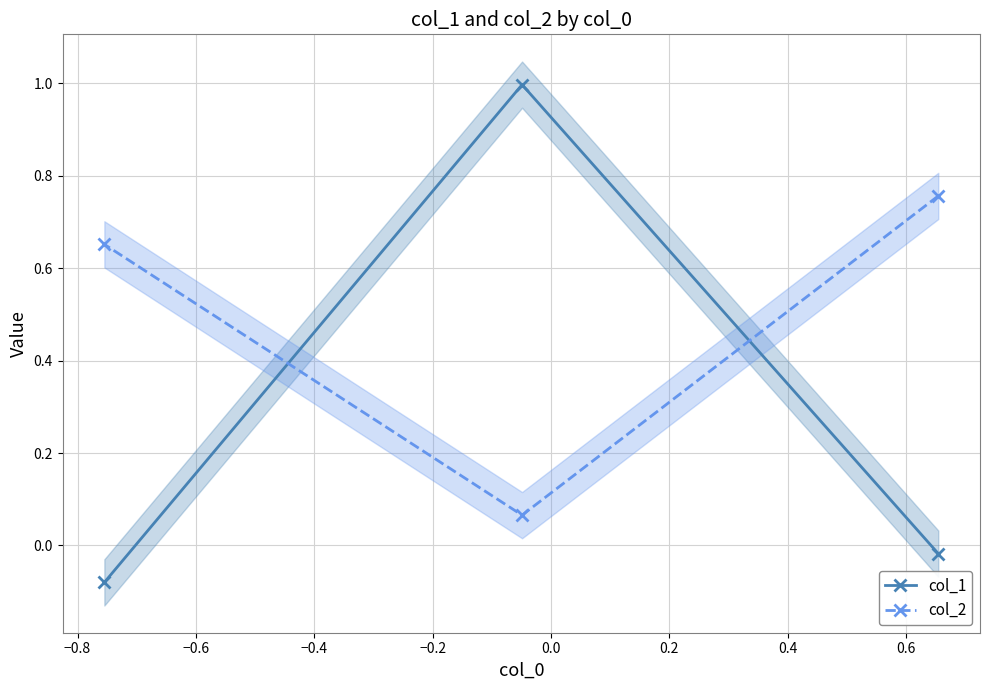

Which series has the largest range (max minus min)?

col_1